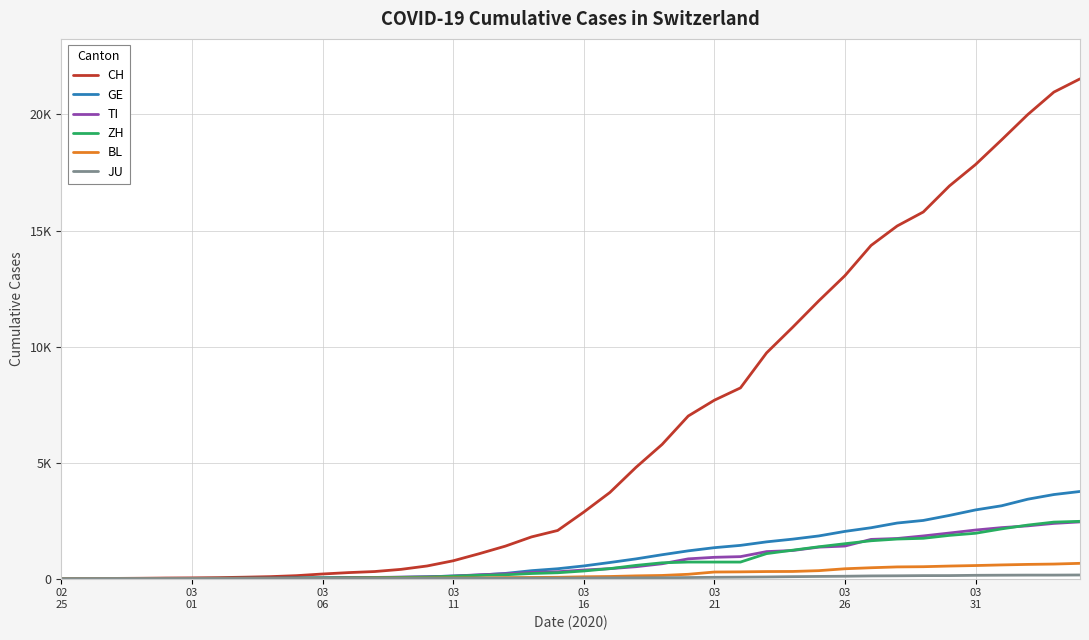

Is this an area chart (filled region under the line)?

No